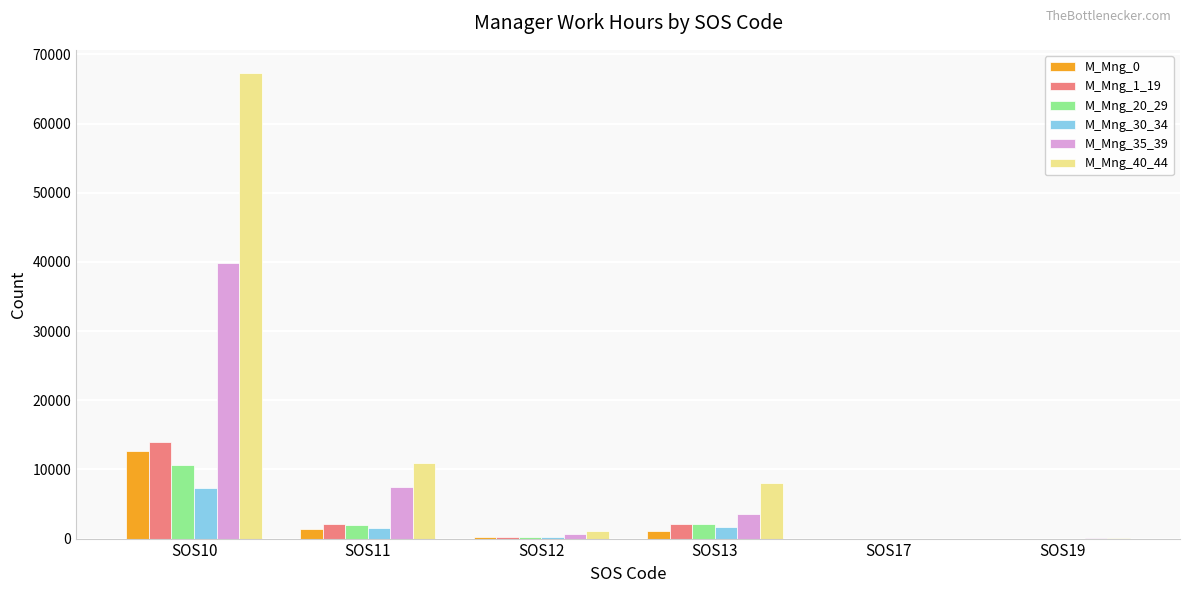

At which category does the chart reach its peak across all series?

SOS10